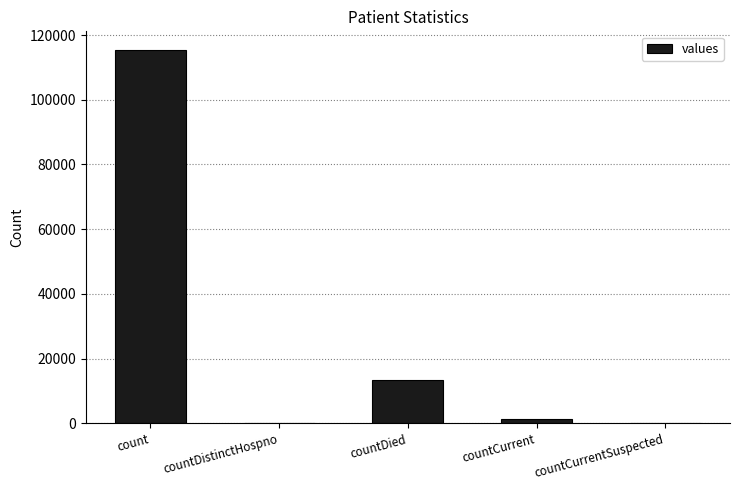

Between countDistinctHospno and count, which is larger?

count